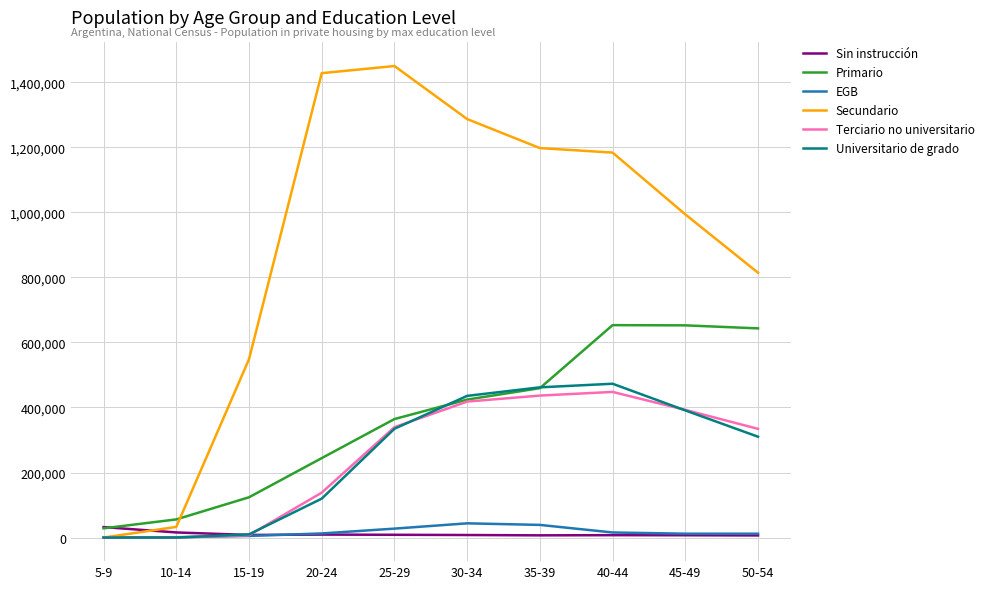

The value of Primario at 10-14 is 55809. True or false?

True